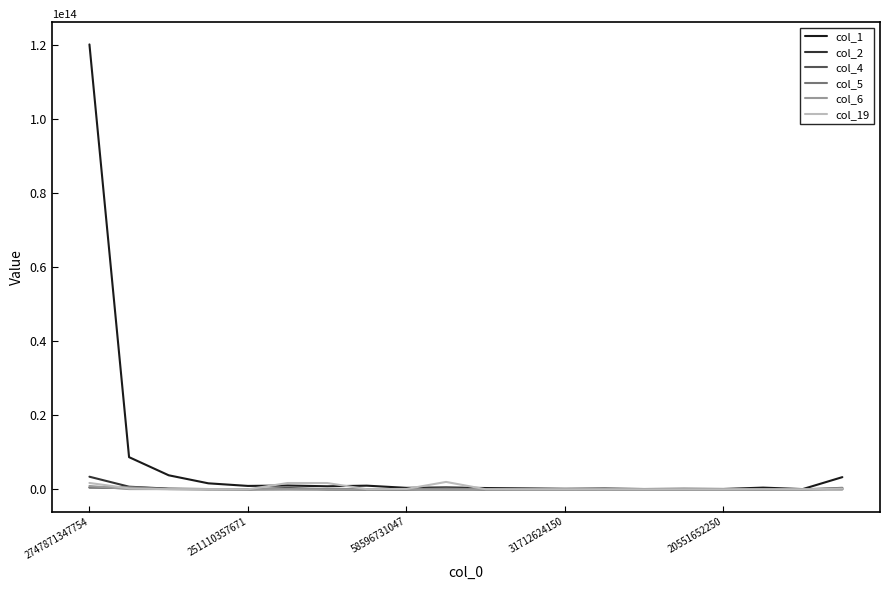

Which series has the widest spread of values?

col_1